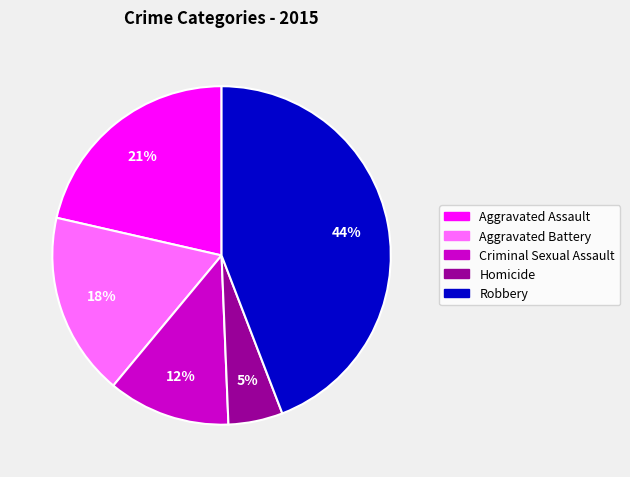

True or false: Criminal Sexual Assault accounts for 2% of the total.

False